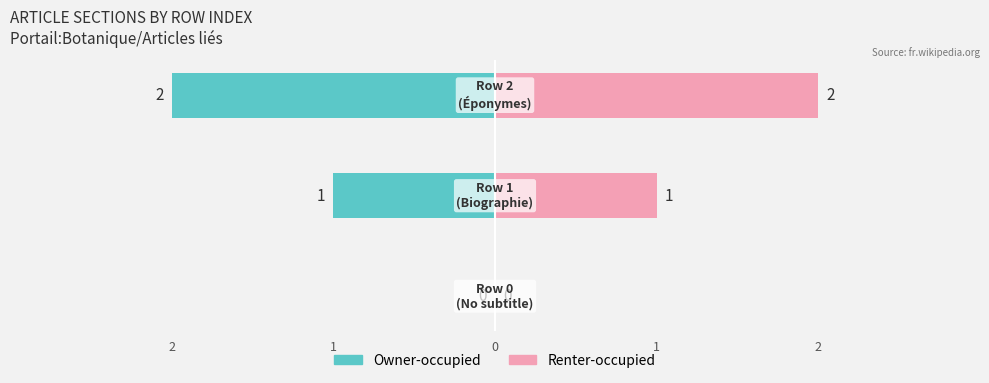

Are the bars horizontal?

Yes